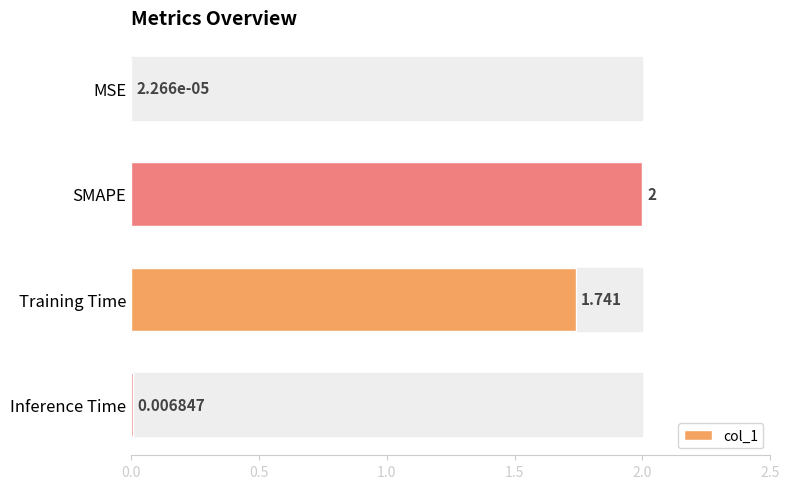

At which label is the value closest to 1?

Training Time